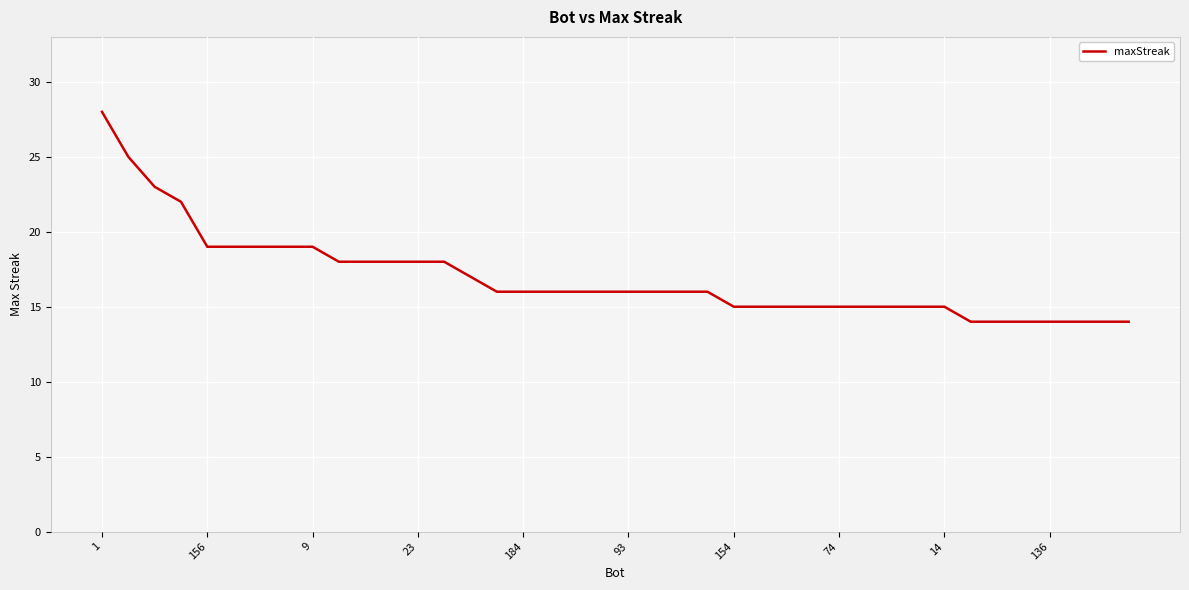

What is the maximum value shown in the chart?

28